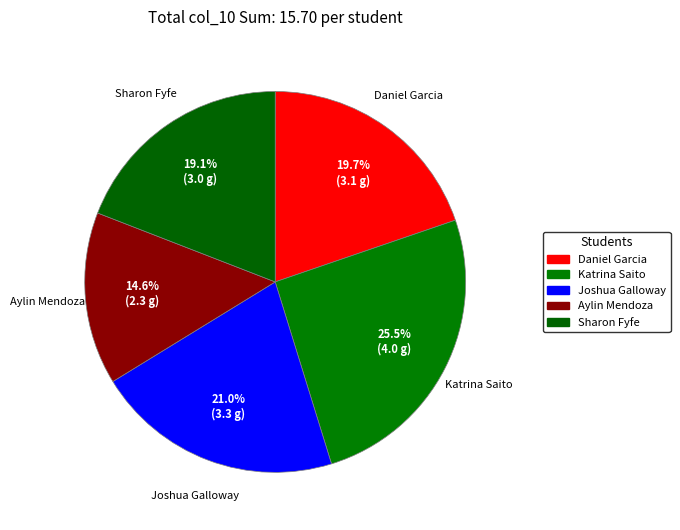

To the nearest percent, what is the combined percentage of Sharon Fyfe and Aylin Mendoza?

34%